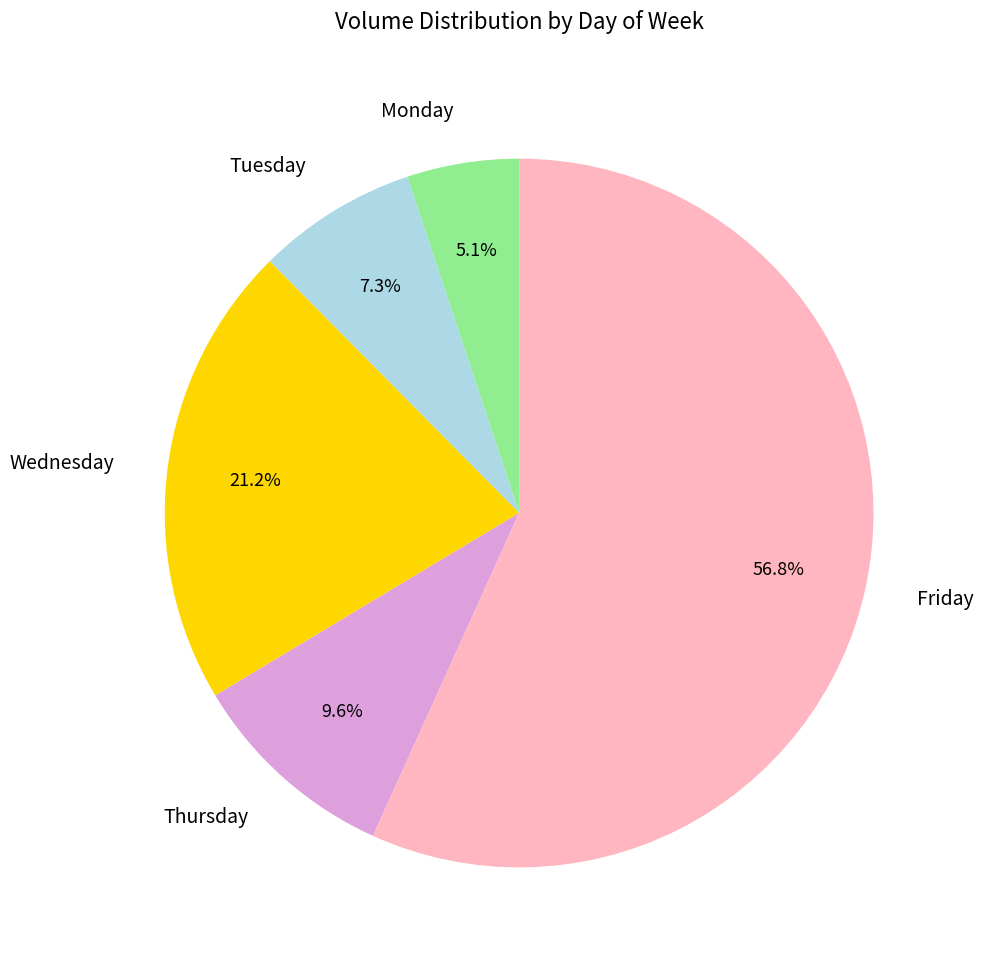

What is the ratio of the value at Tuesday to the value at Monday?

1.4